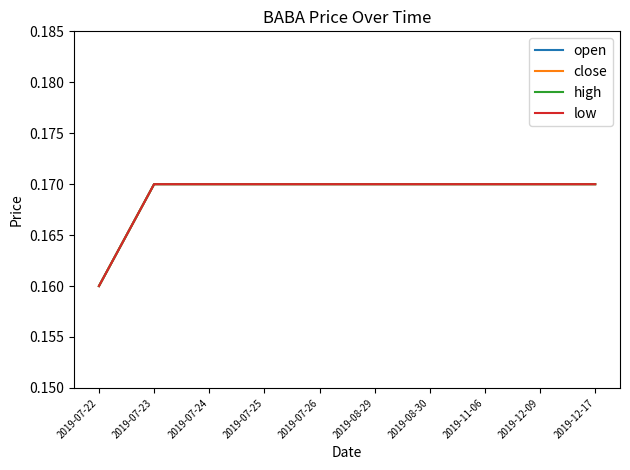

Which series has the largest total across all categories?

open